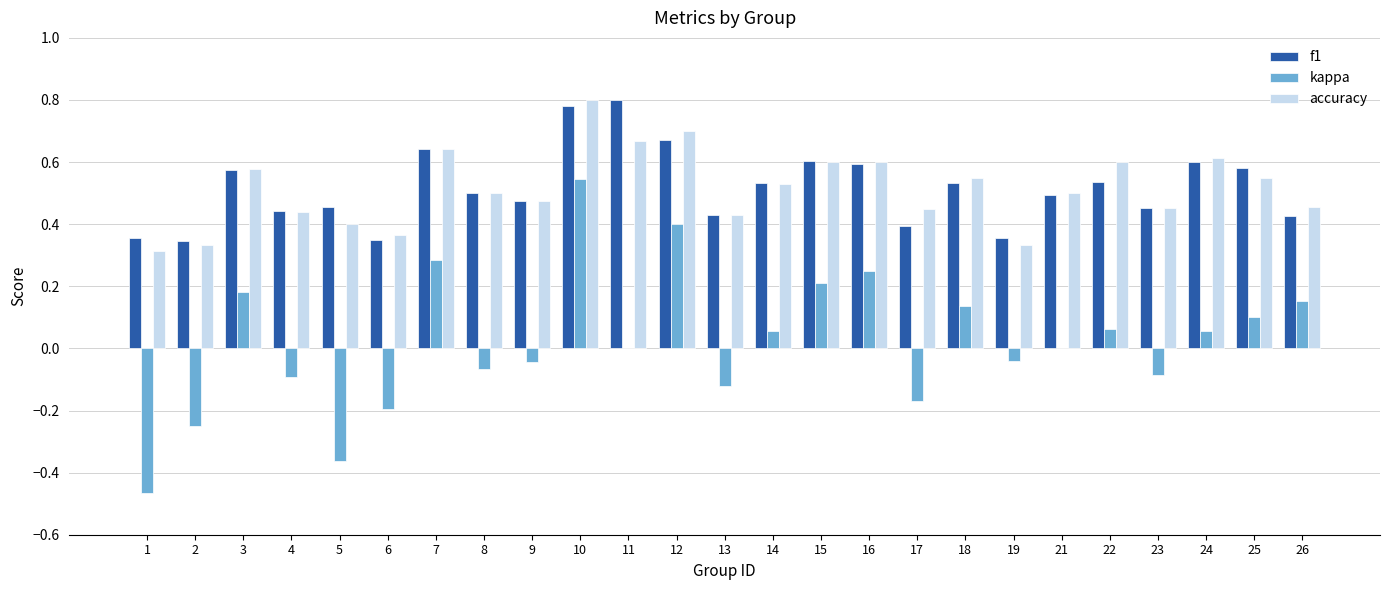

What is the sum of the f1 values at 7 and 24?

1.2